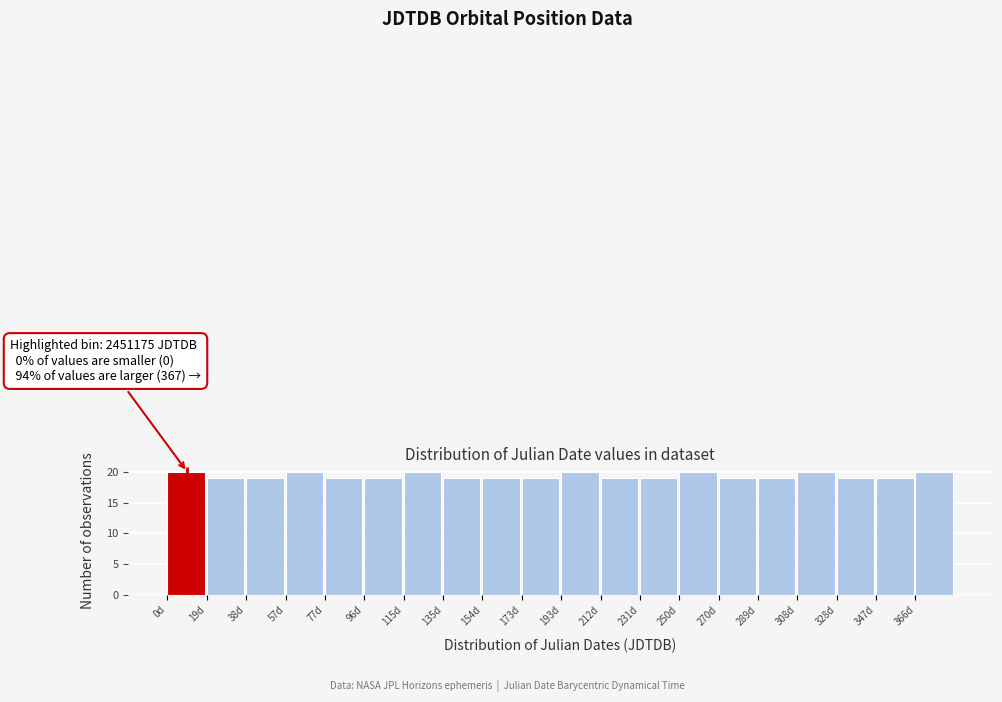

Reading right to left, list all the values displayed in this chart.

366d=20	347d=19	328d=19	308d=20	289d=19	270d=19	250d=20	231d=19	212d=19	193d=20	173d=19	154d=19	135d=19	115d=20	96d=19	77d=19	57d=20	38d=19	19d=19	0d=20